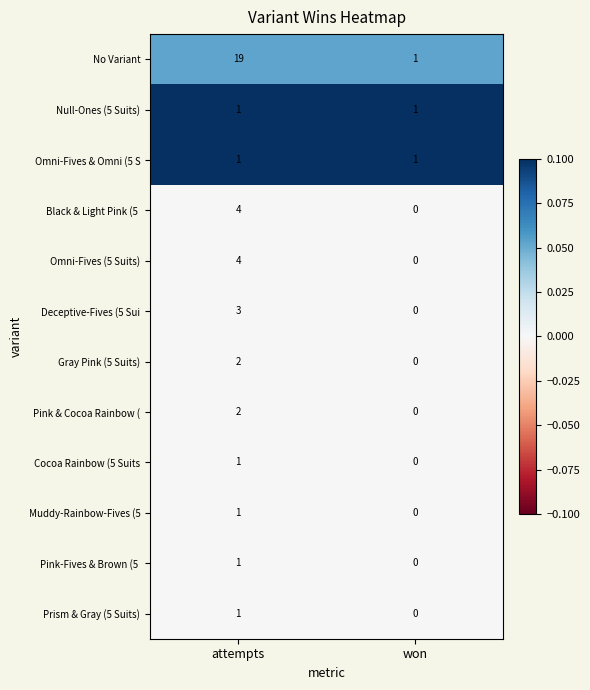

The value of Omni-Fives (5 Suits) at won is -2. True or false?

False